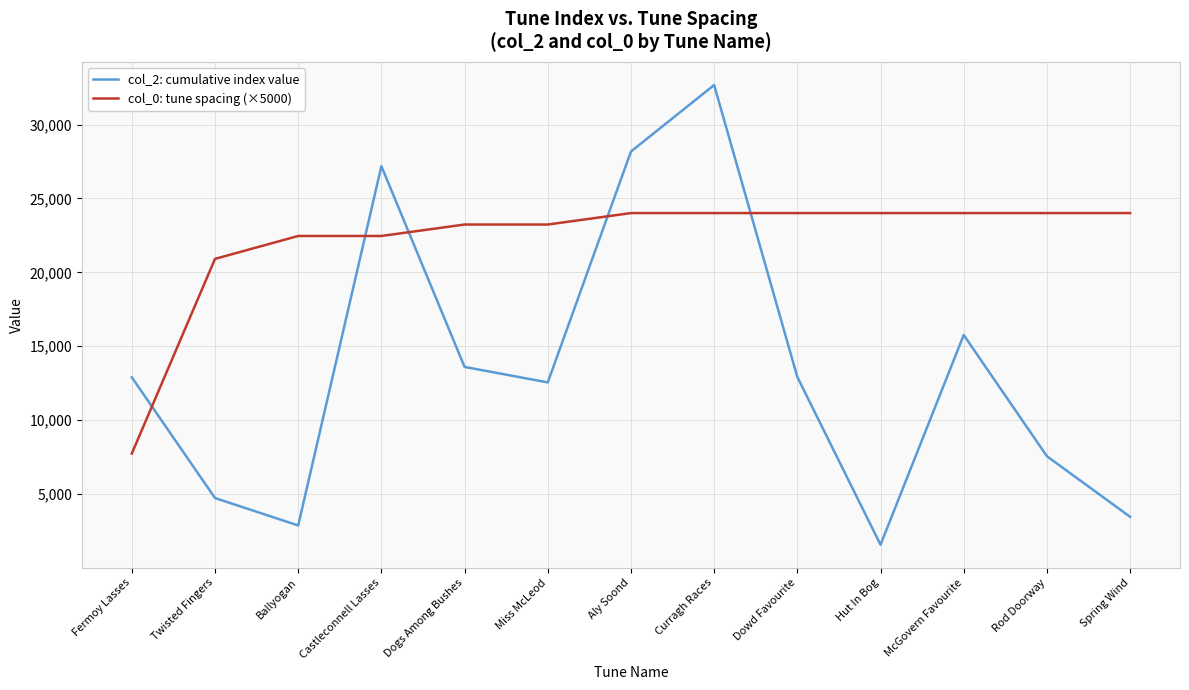

Which series has the largest total across all categories?

col_0: tune spacing (×5000)